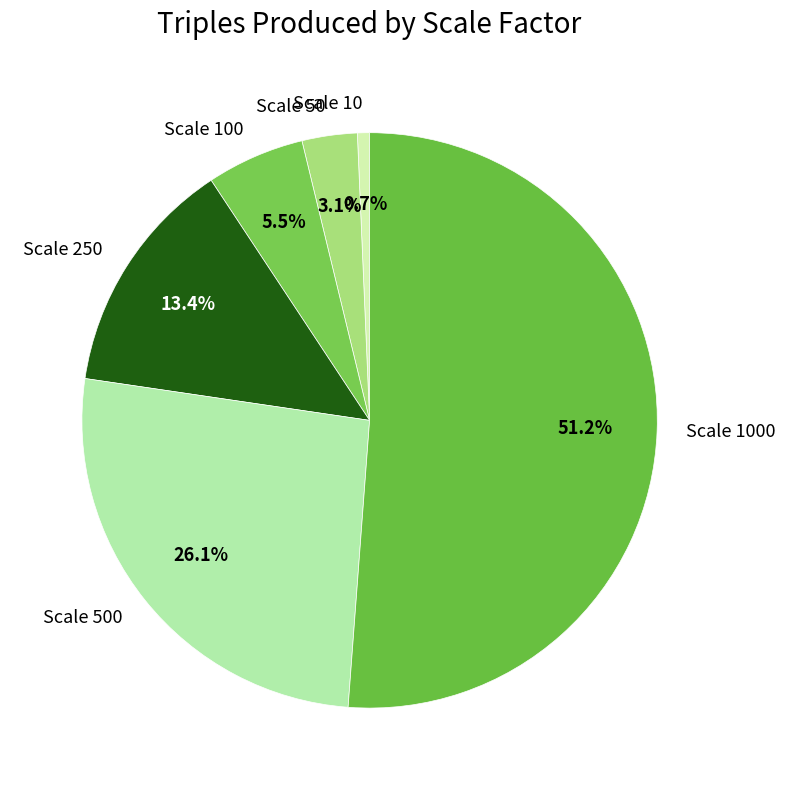

How many segments does this pie chart have?

6